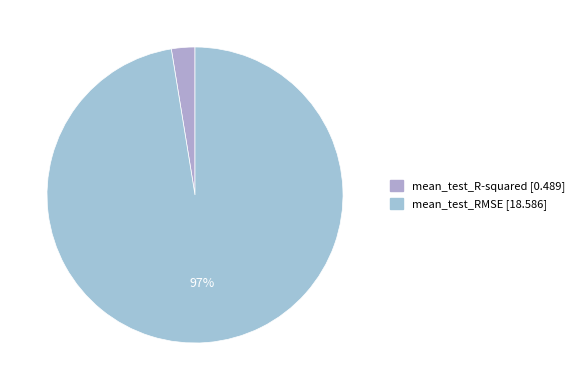

To the nearest percent, what portion does mean_test_R-squared represent?

3%